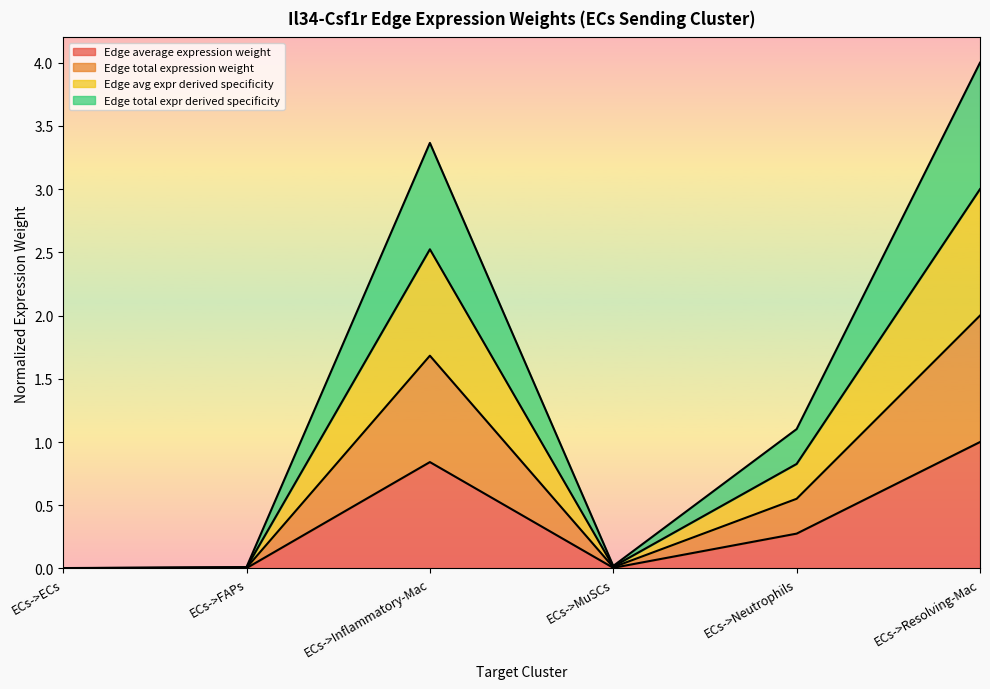

Is the value of Edge avg expr derived specificity at ECs->Neutrophils greater than the value of Edge total expr derived specificity at ECs->Resolving-Mac?

No